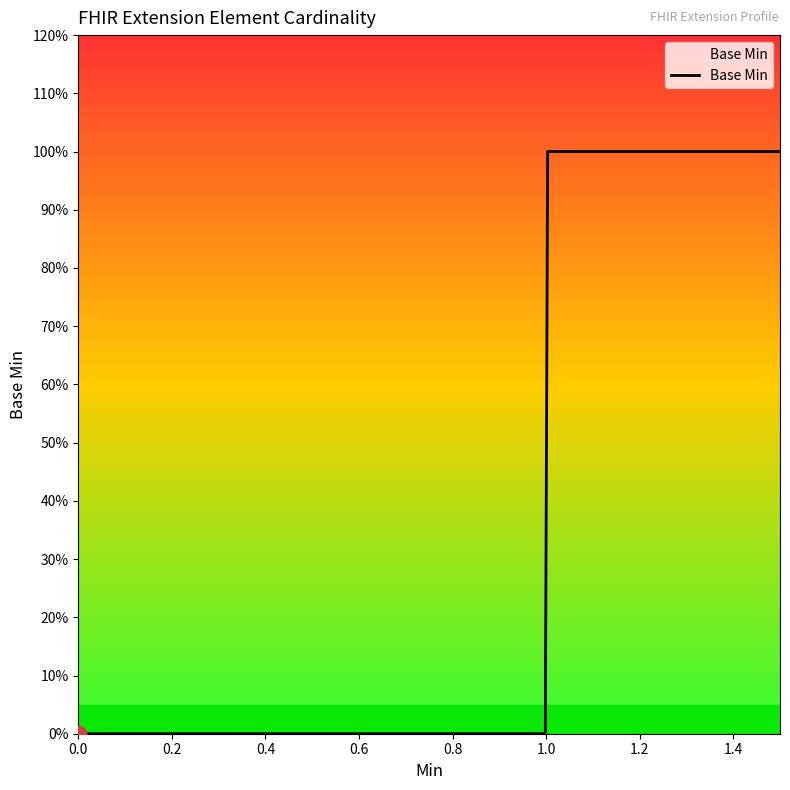

Reading left to right, list all the values displayed in this chart.

0	0	0	0	0	0	0	0	0	0	0	0	0	0	1	1